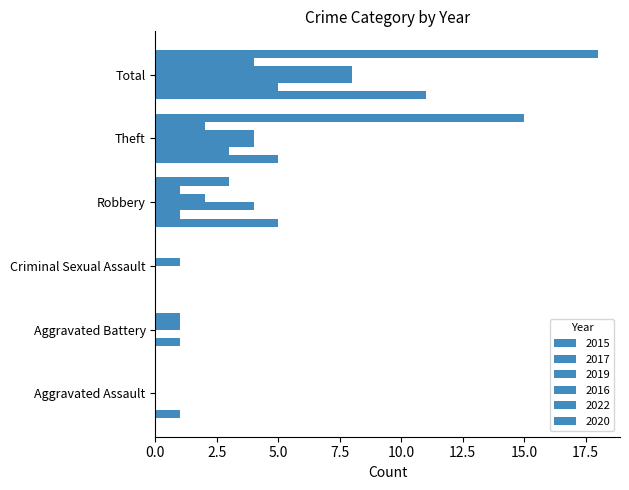

What is the difference between the second highest and second lowest values in the 2015 series?

5